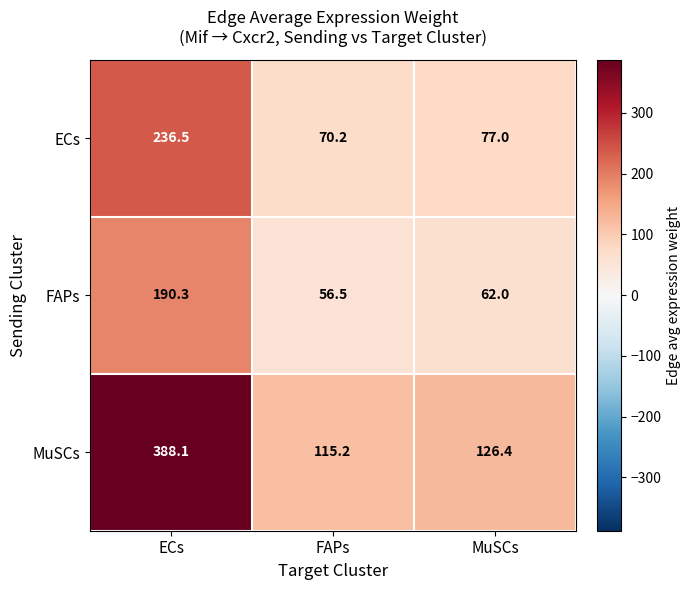

True or false: MuSCs has a value of 189.1 at MuSCs.

False